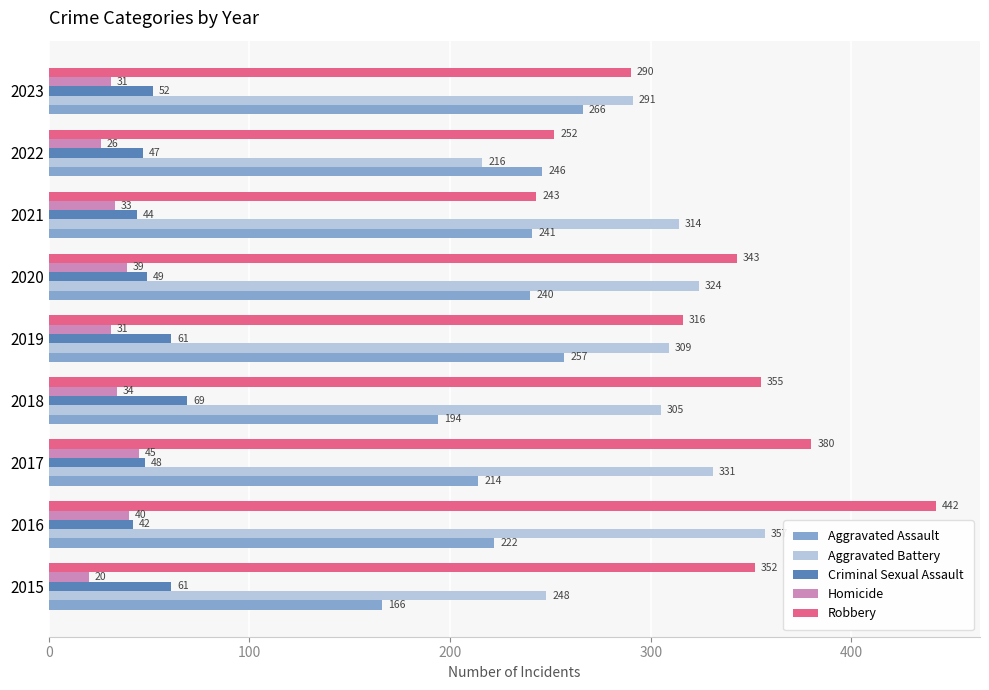

The Homicide series shows 40 at 2016. True or false?

True